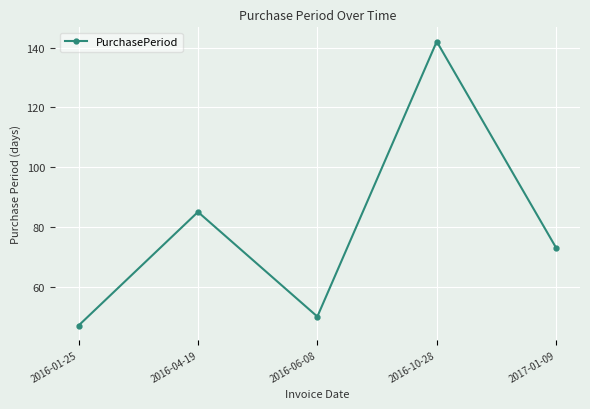

Where is the data nearest to the value 94?

2016-04-19